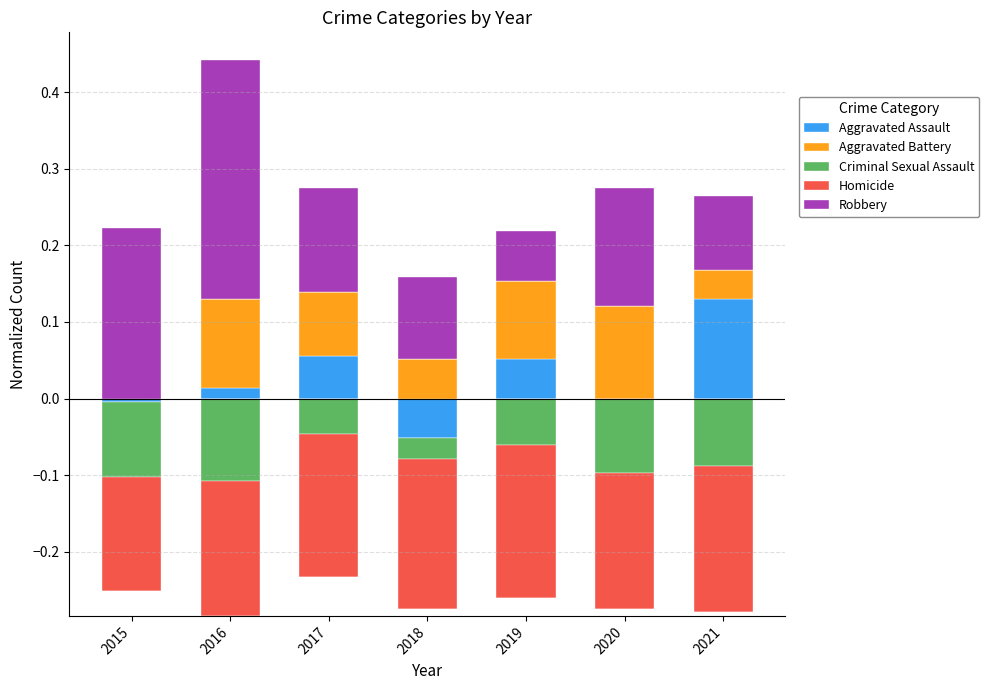

At how many categories does at least one series exceed 0?

7